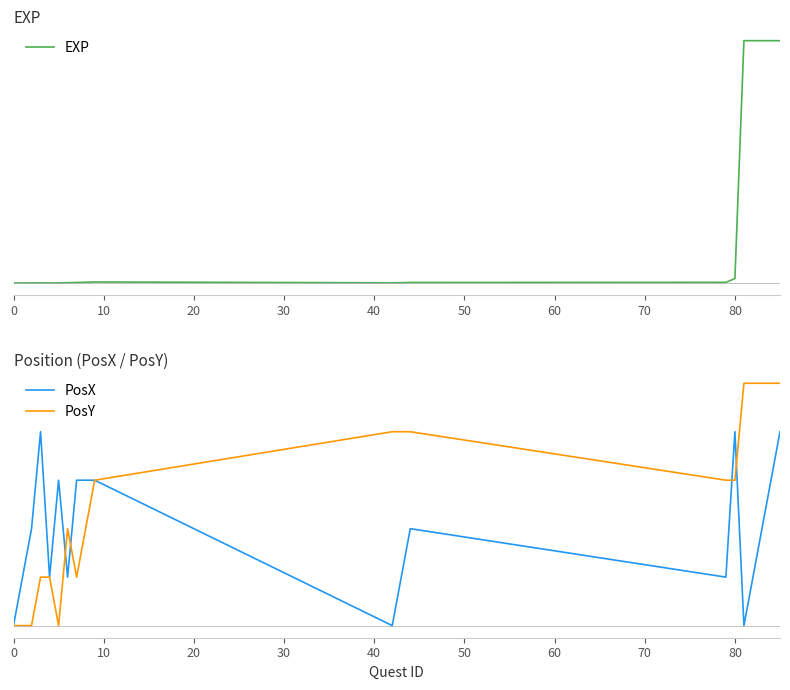

At how many categories does at least one series exceed 1857224?

5